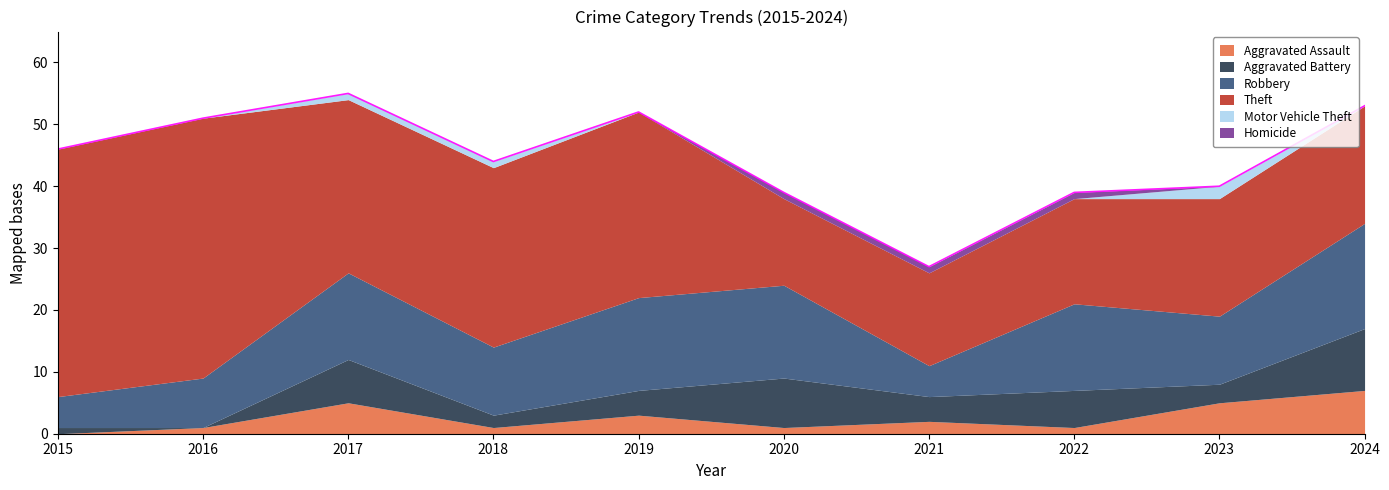

Where is the first local minimum for Robbery?

2018